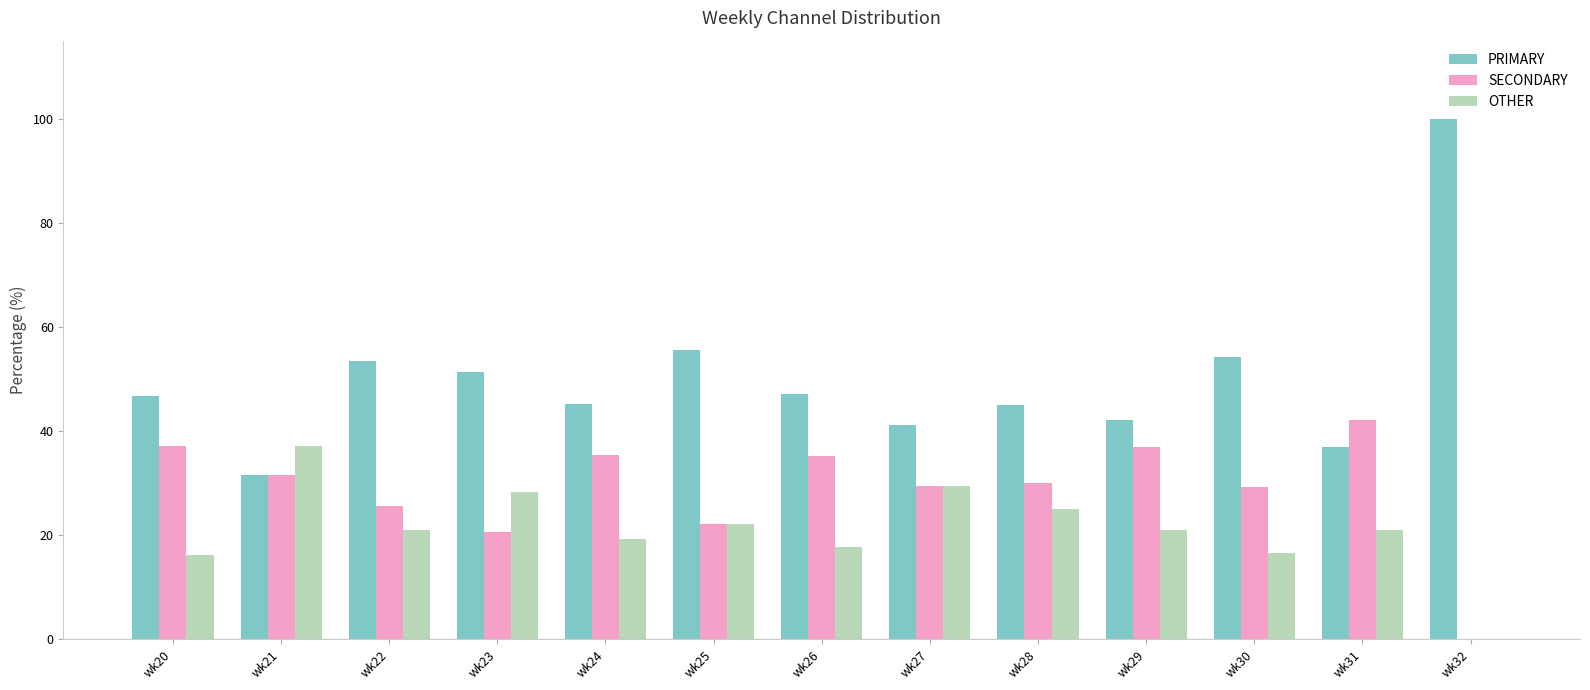

The OTHER series shows 16.7 at wk30. True or false?

True